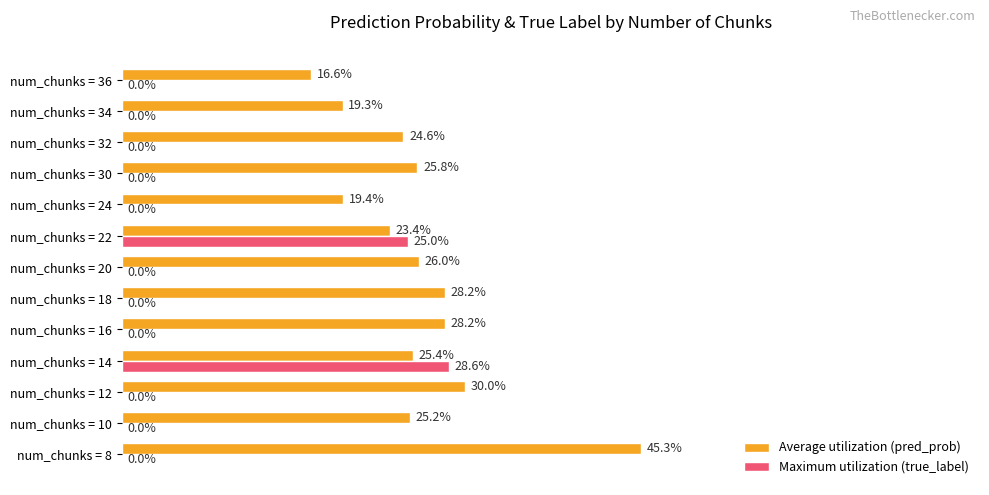

Which series has the widest spread of values?

Average utilization (pred_prob)